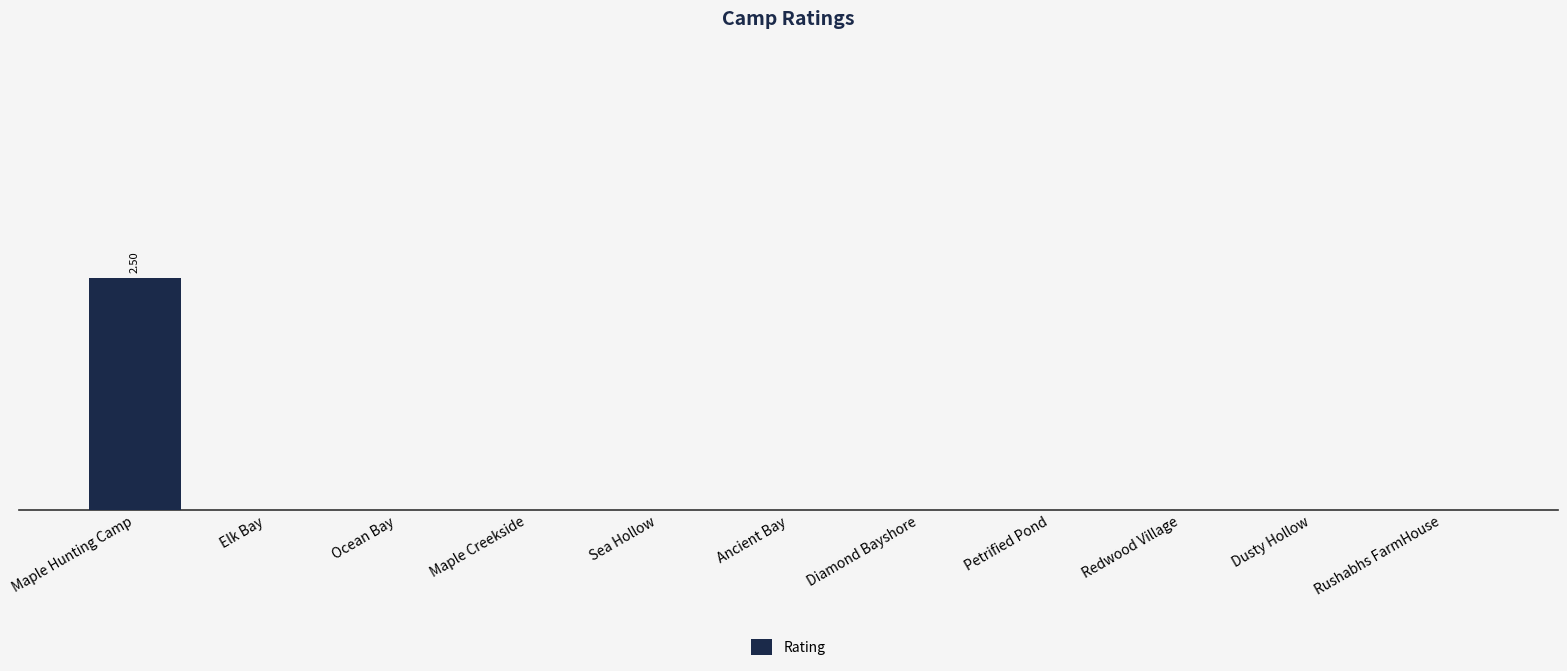

What is the average value?

0.2